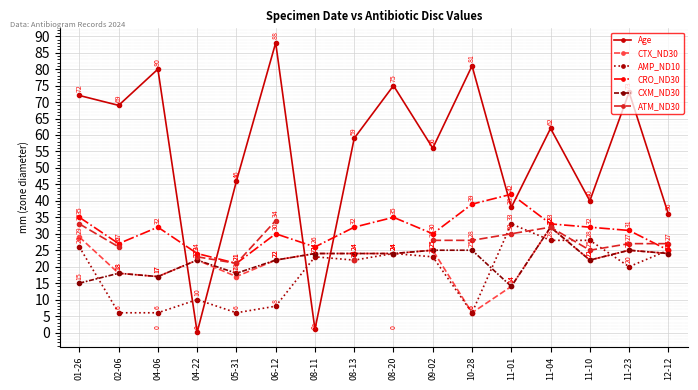

What are all the series names shown in the legend?

Age, CTX_ND30, AMP_ND10, CRO_ND30, CXM_ND30, ATM_ND30